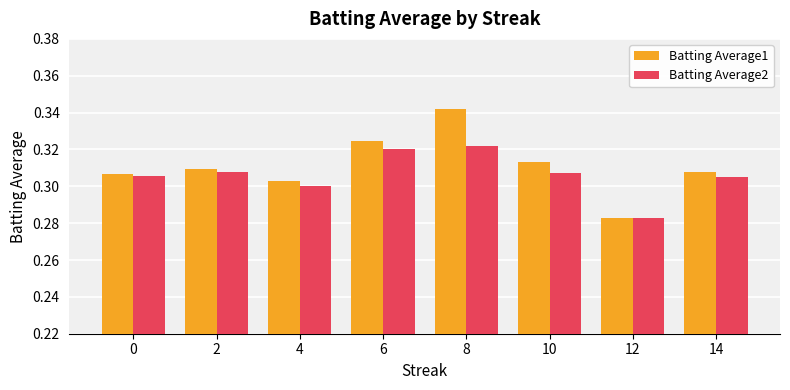

What is the total value across all series at 6?

0.6